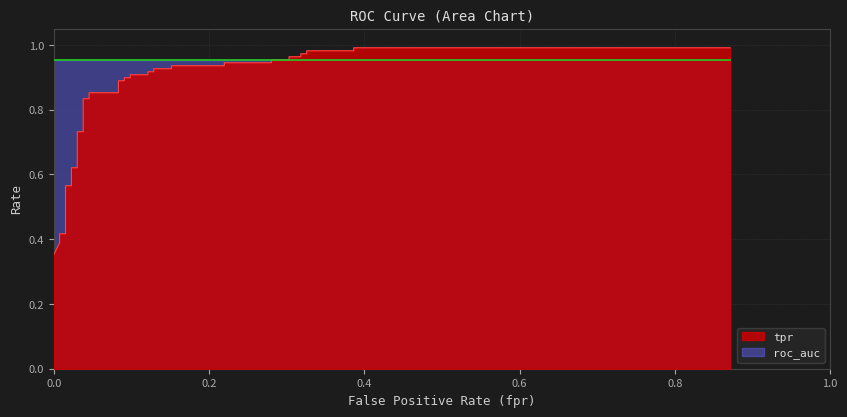

What is the difference between the highest and lowest values at 26?

0.8